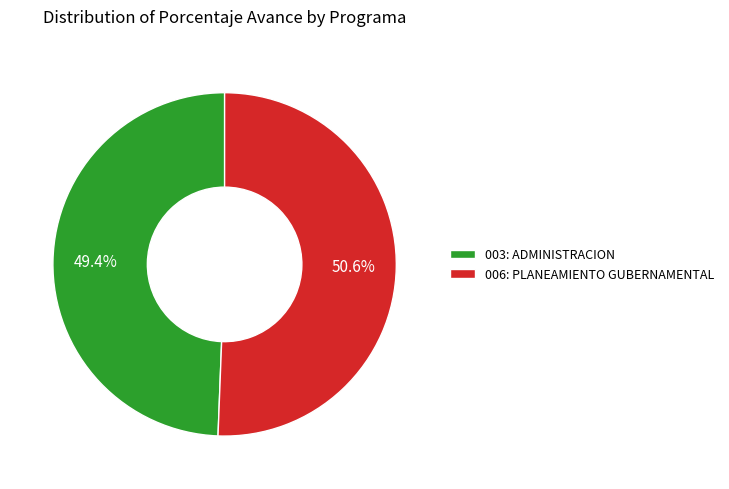

Which slice is the smallest?

003: ADMINISTRACION